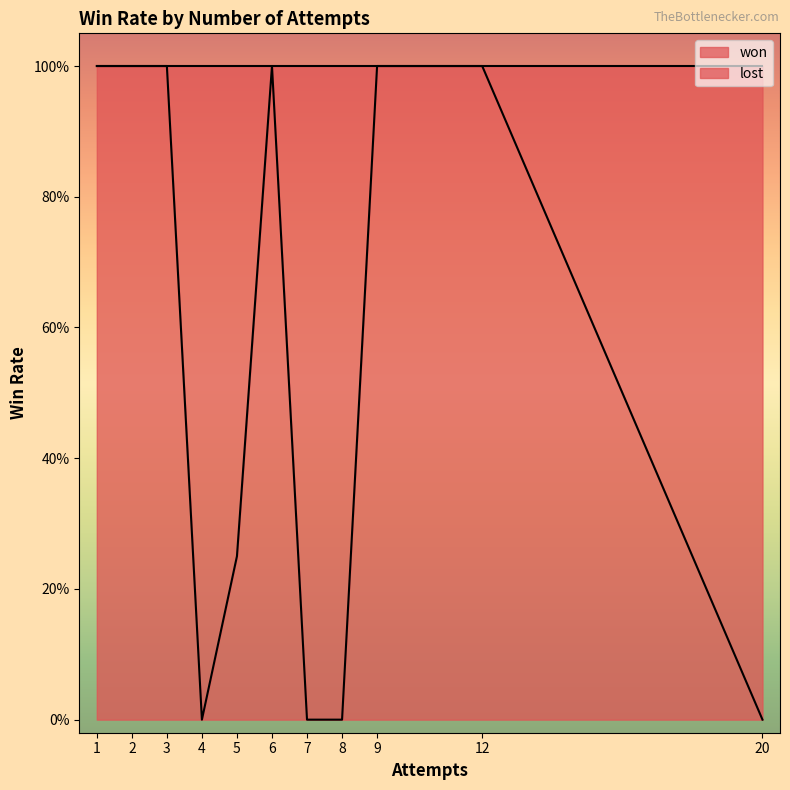

Between 1 and 20, which series saw the biggest shift?

won